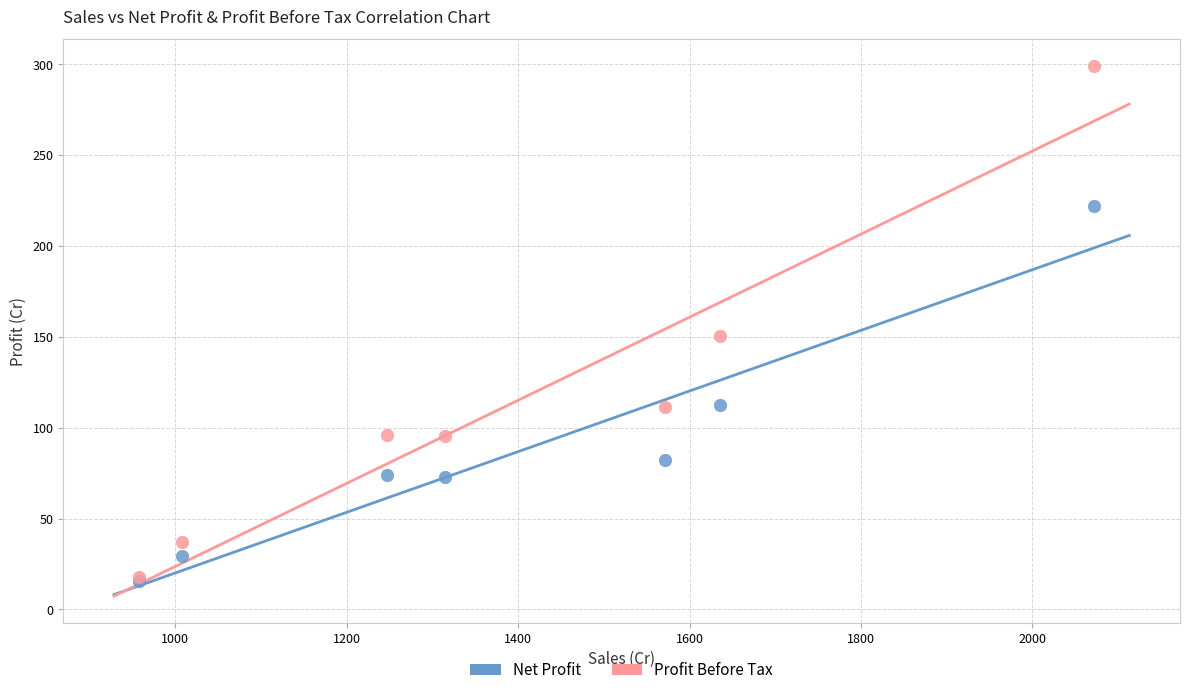

In the Profit Before Tax series, what Y value is closest to 158?

150.6